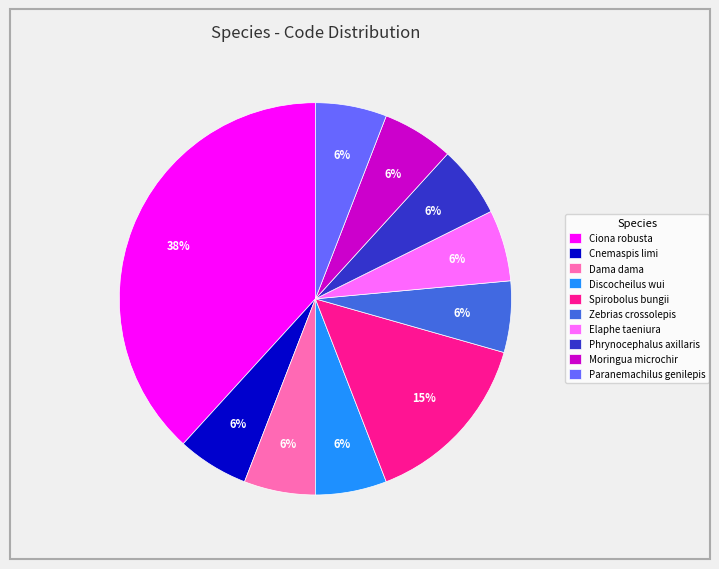

True or false: Spirobolus bungii accounts for 15% of the total.

True